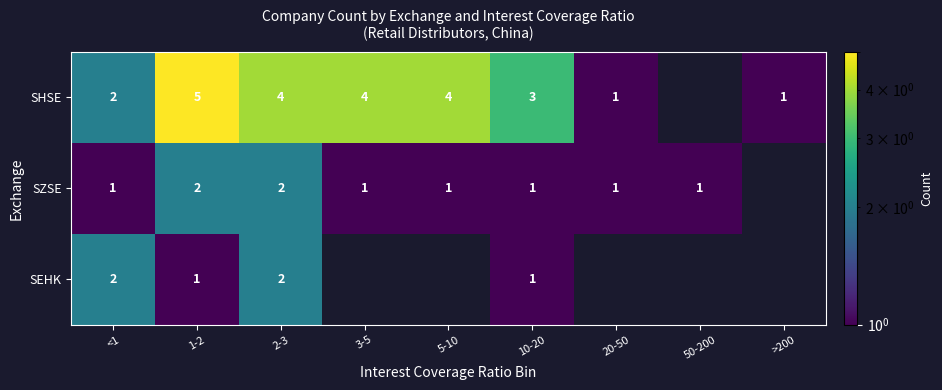

At 1-2, list the series in order from smallest to largest.

SEHK, SZSE, SHSE